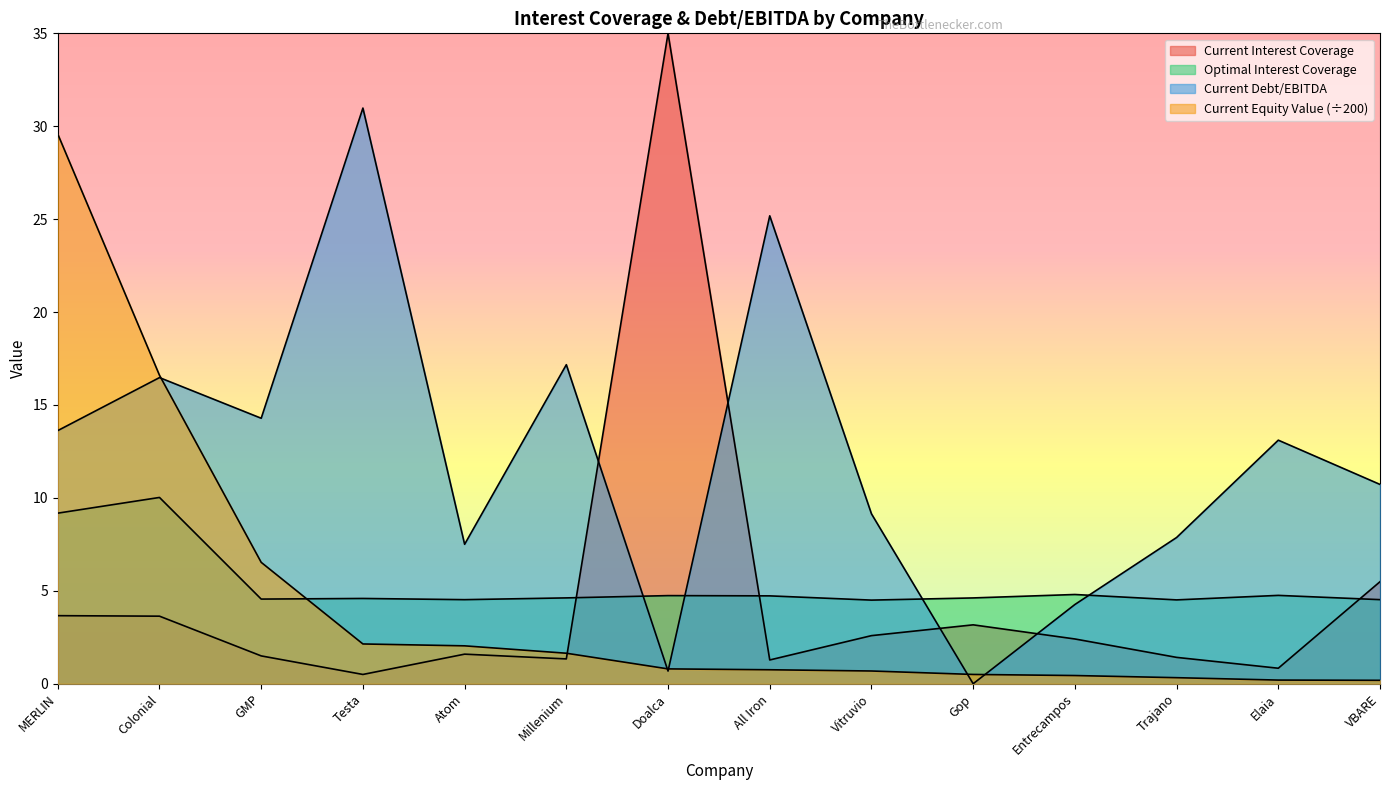

What is the average value of the current_interest_coverage series?

4.6